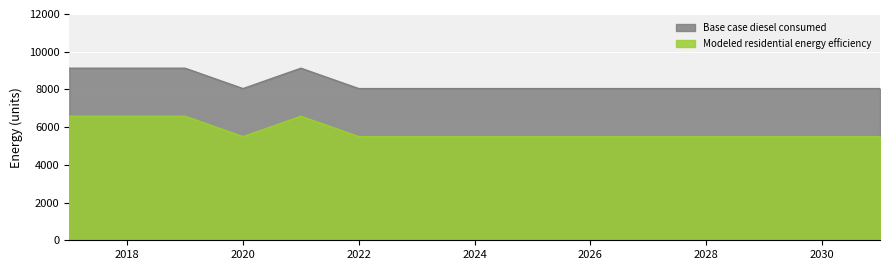

What is the sum of the Modeled residential energy efficiency values at 2031 and 2030?

10993.4